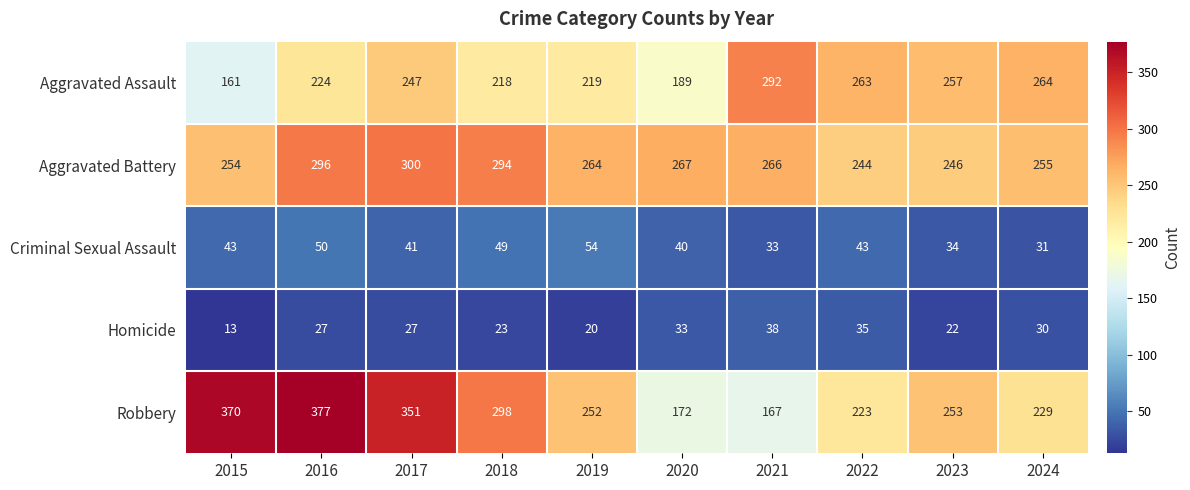

Rank the series at 2022 from highest to lowest value.

Aggravated Assault, Aggravated Battery, Robbery, Criminal Sexual Assault, Homicide